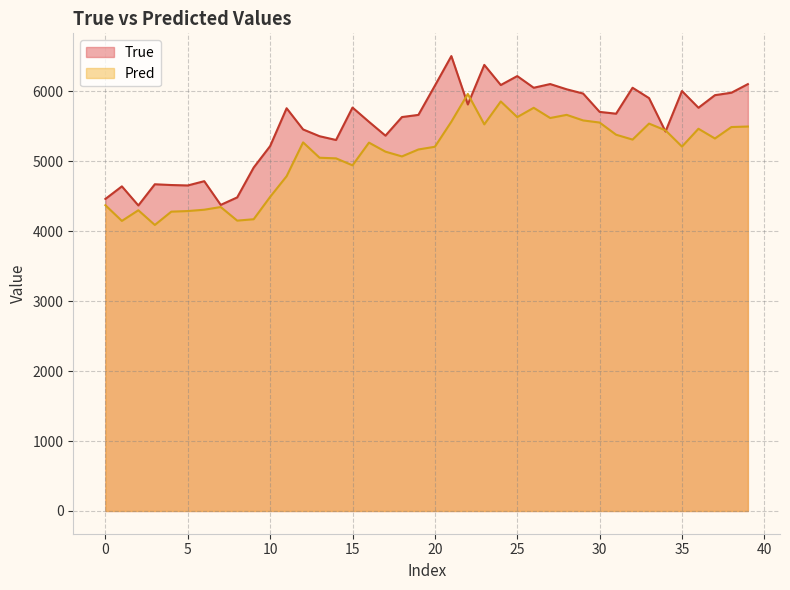

How many lines are shown in the chart?

2